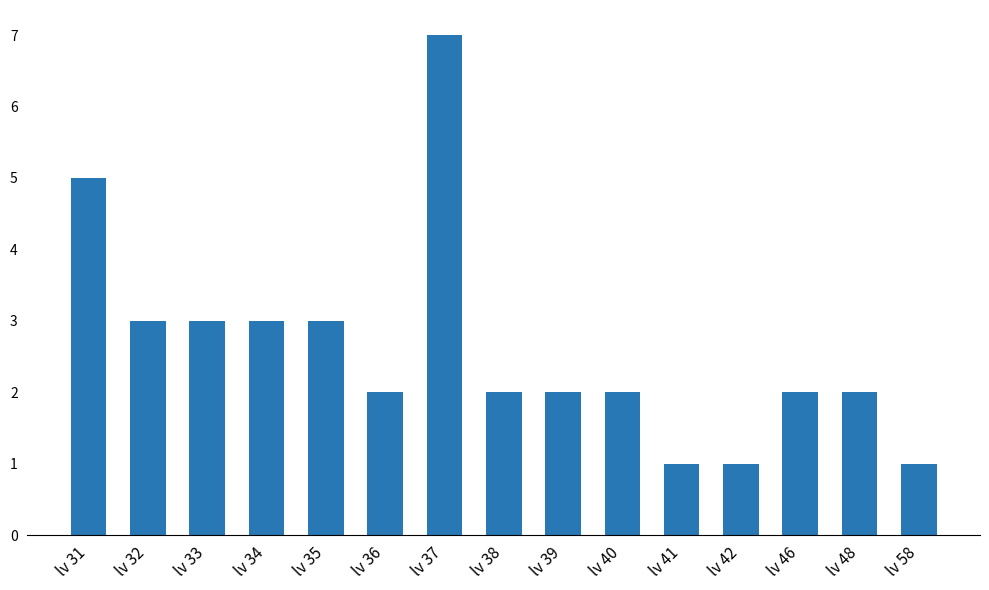

How many values are between 2 and 3?

10